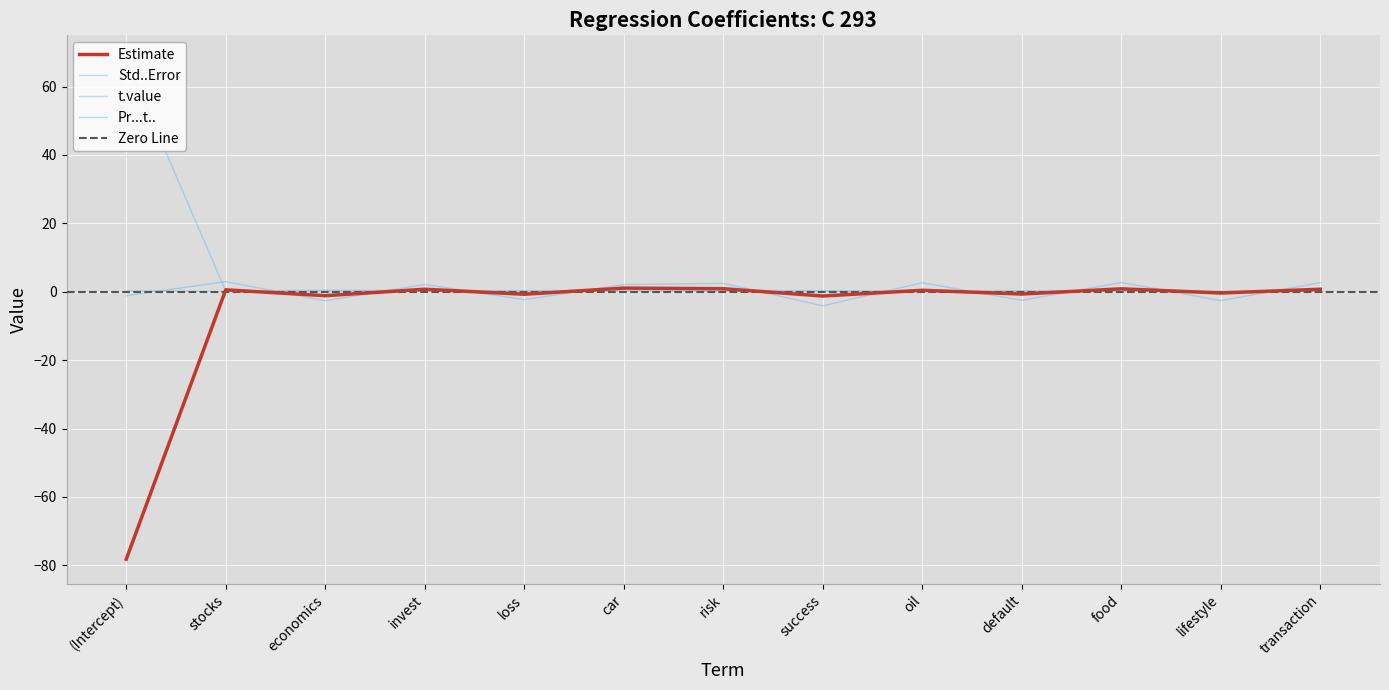

How many lines are shown in the chart?

4